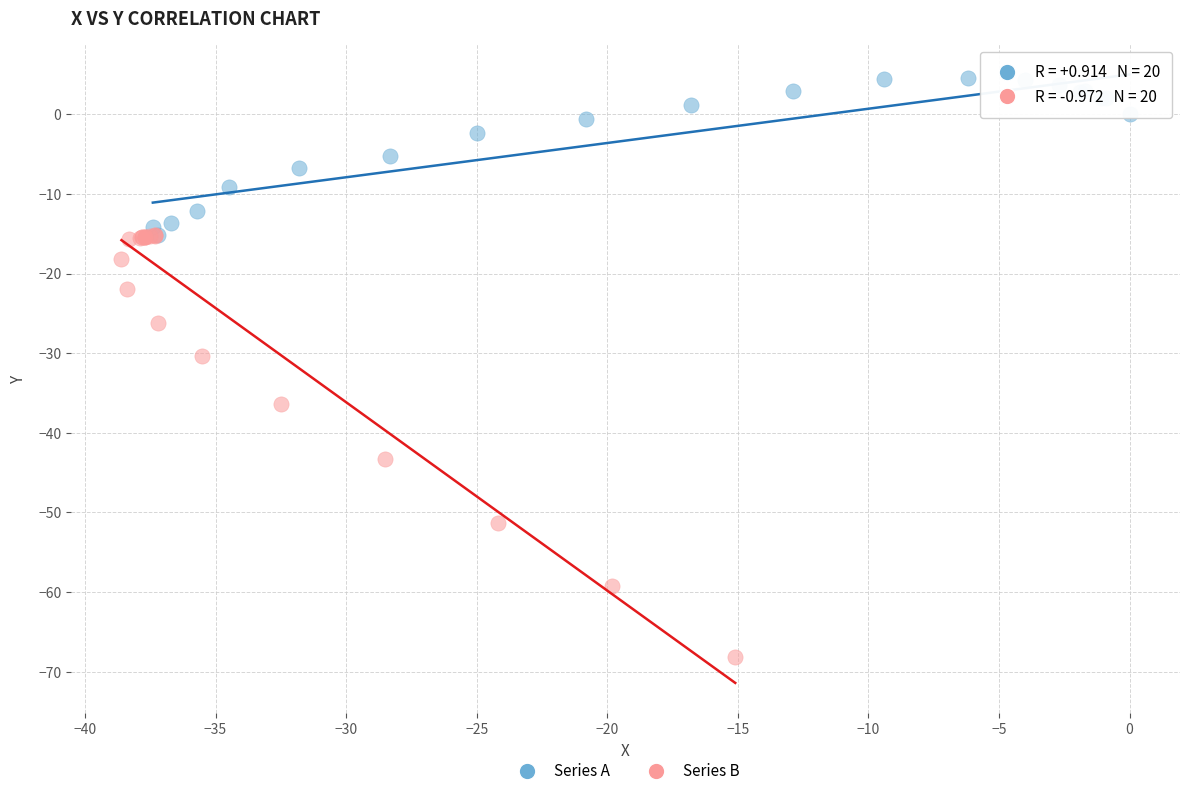

Which series contains the lowest Y value?

Series B